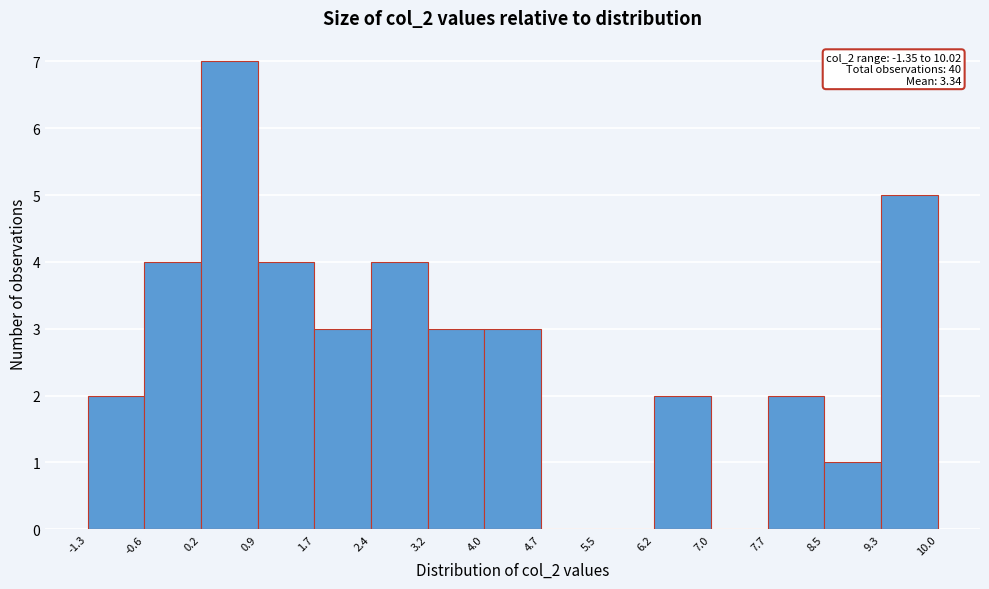

Which range on the x-axis has the tallest bar?

0.2 to 0.9